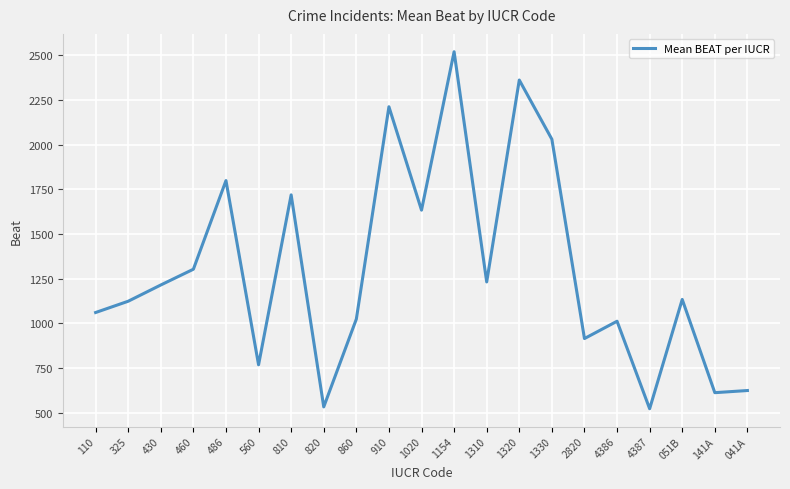

What is the difference between the maximum and second lowest values?

1988.7